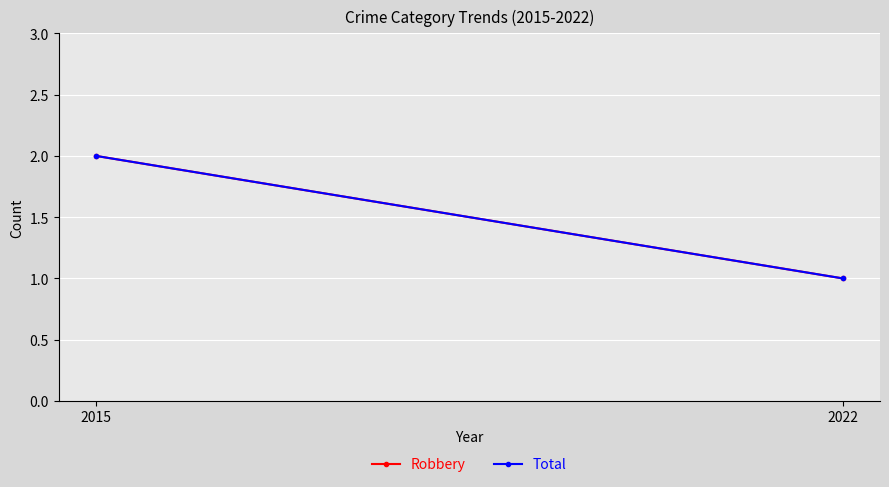

True or false: Total has a value of 1 at 2022.

True